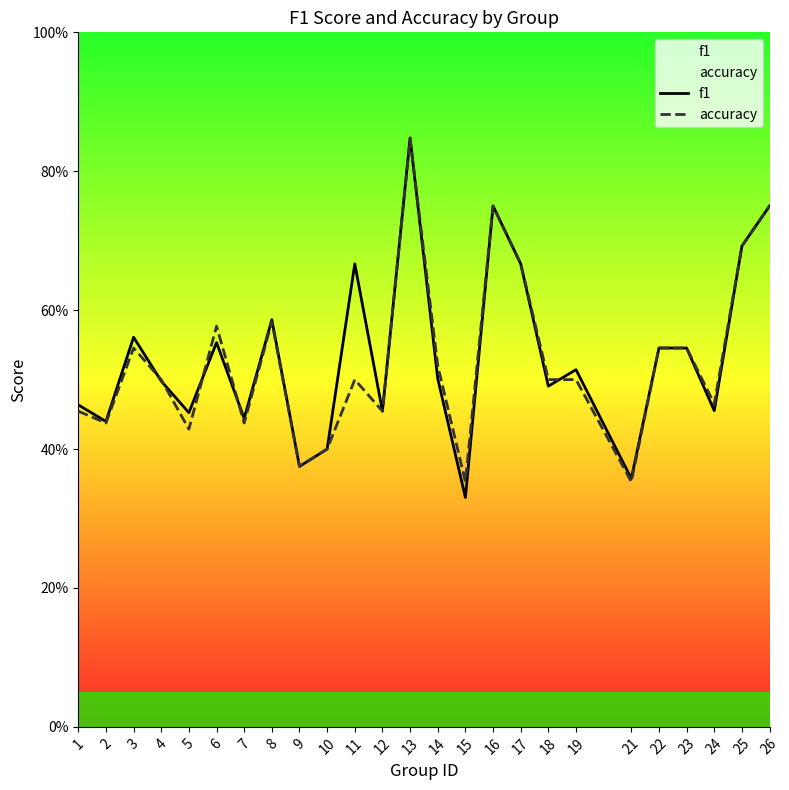

Which series has the largest range (max minus min)?

f1